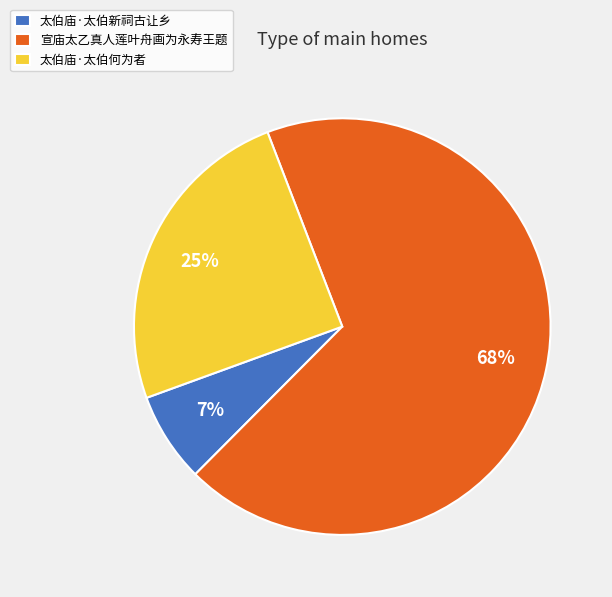

Is it true that 太伯庙·太伯何为者 is 17% of the pie?

False